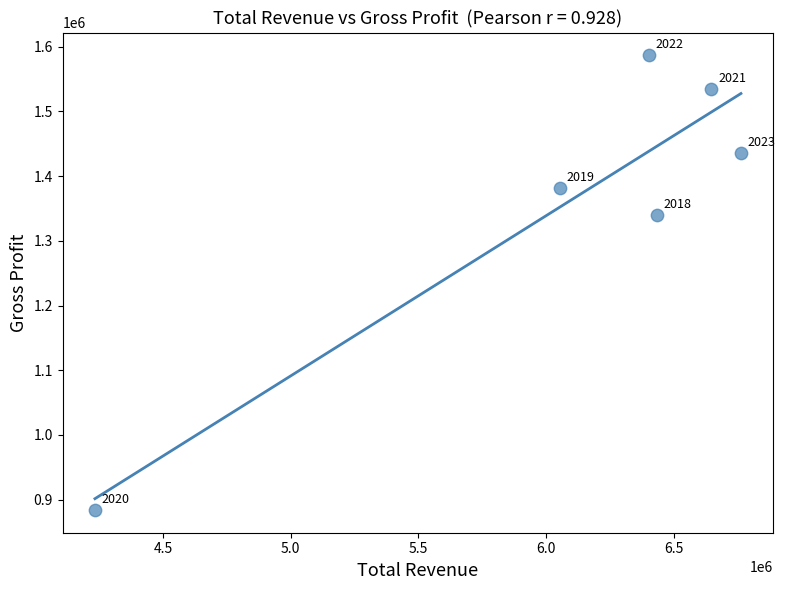

What is the average X value?

6087967